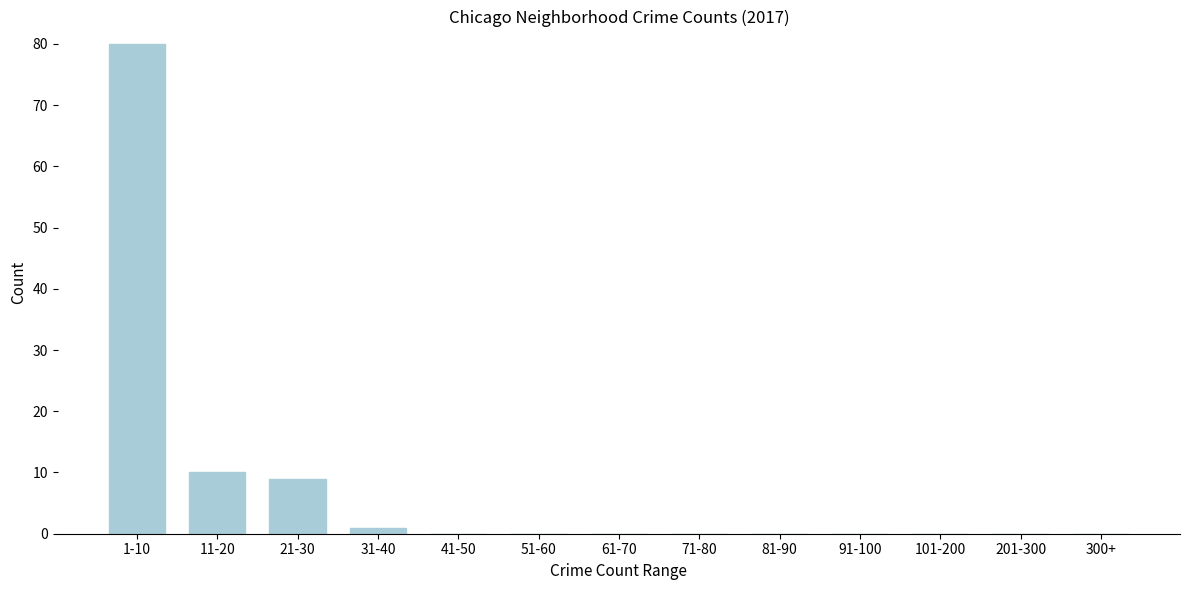

Reading left to right, transcribe all the data shown in this chart.

1-10=80	11-20=10	21-30=9	31-40=1	41-50=0	51-60=0	61-70=0	71-80=0	81-90=0	91-100=0	101-200=0	201-300=0	300+=0